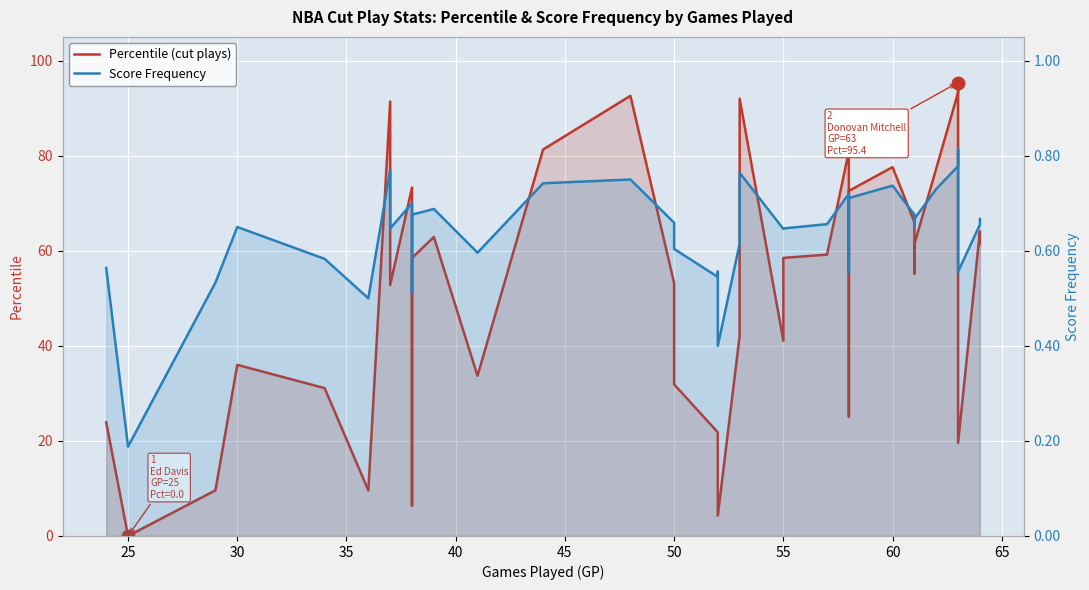

What is the difference between the maximum and minimum values in the Score Frequency series?

0.6